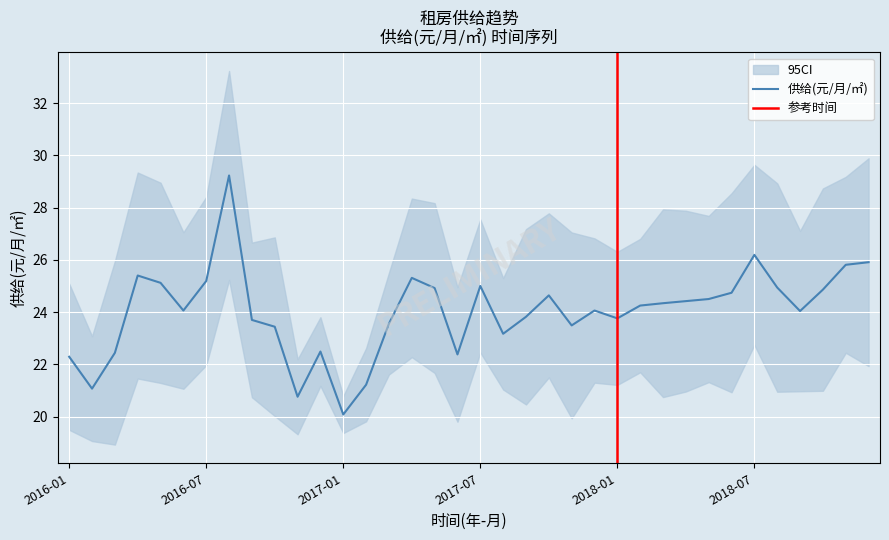

What is the difference between the second highest and second lowest values?

5.4